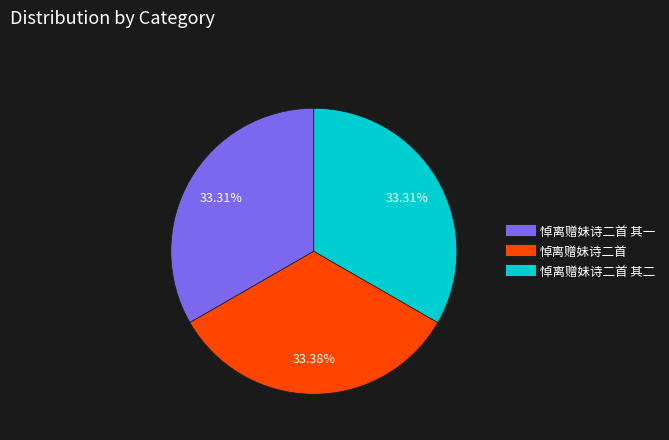

Is there any slice that represents more than half of the pie?

No